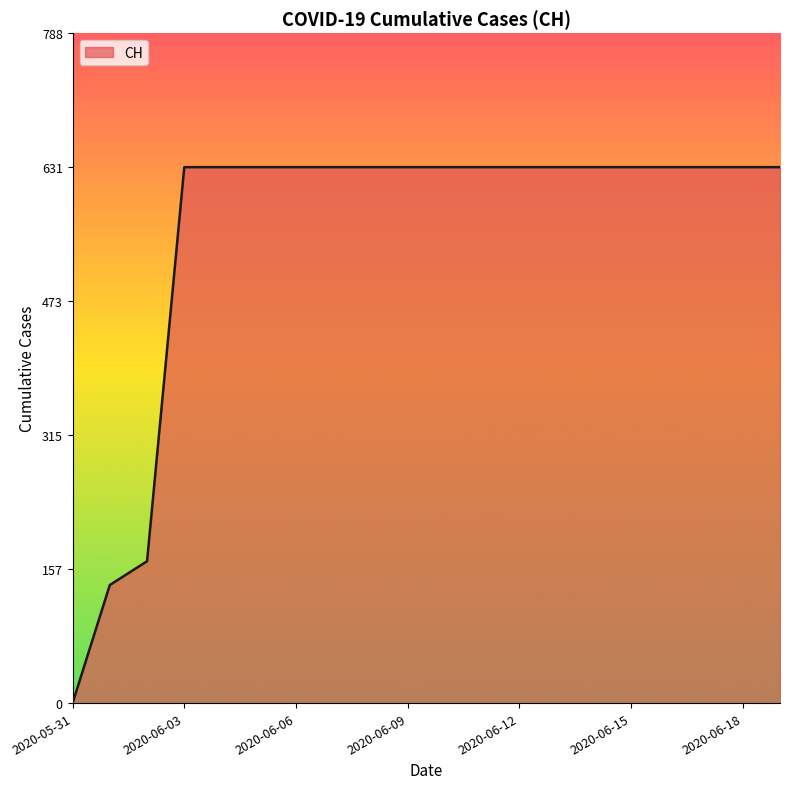

What is the maximum value shown in the chart?

631